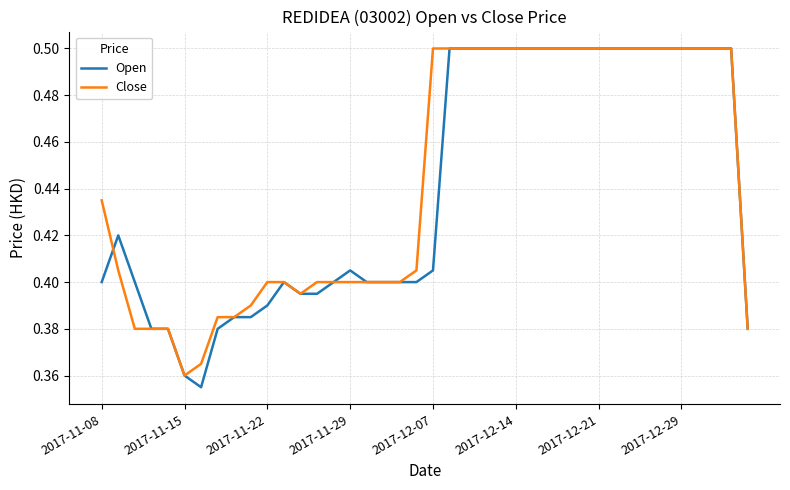

Which series has the widest spread of values?

Open